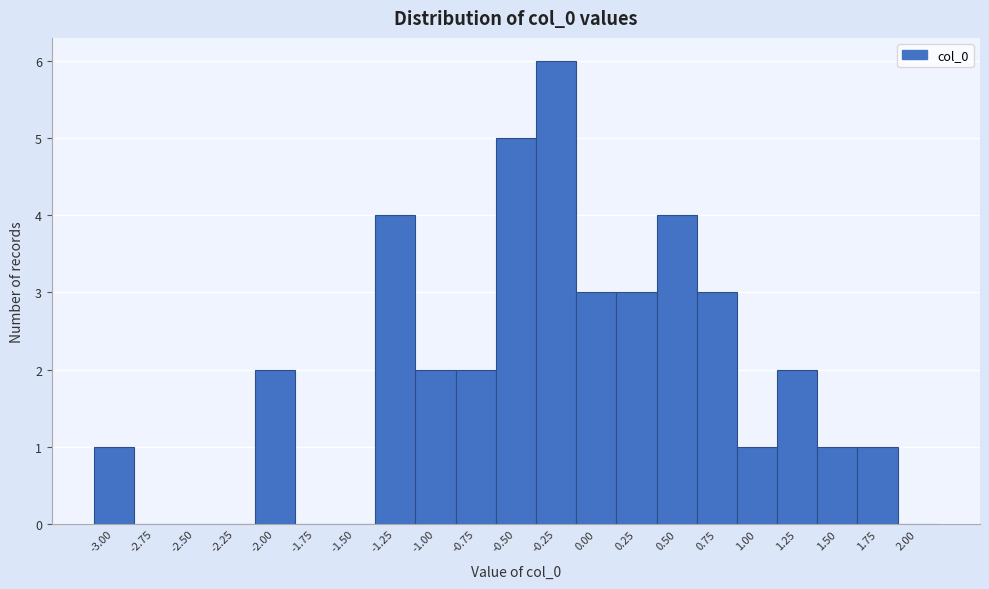

Reading right to left, what are all the values shown in this chart?

2.00=0	1.75=1	1.50=1	1.25=2	1.00=1	0.75=3	0.50=4	0.25=3	0.00=3	-0.25=6	-0.50=5	-0.75=2	-1.00=2	-1.25=4	-1.50=0	-1.75=0	-2.00=2	-2.25=0	-2.50=0	-2.75=0	-3.00=1